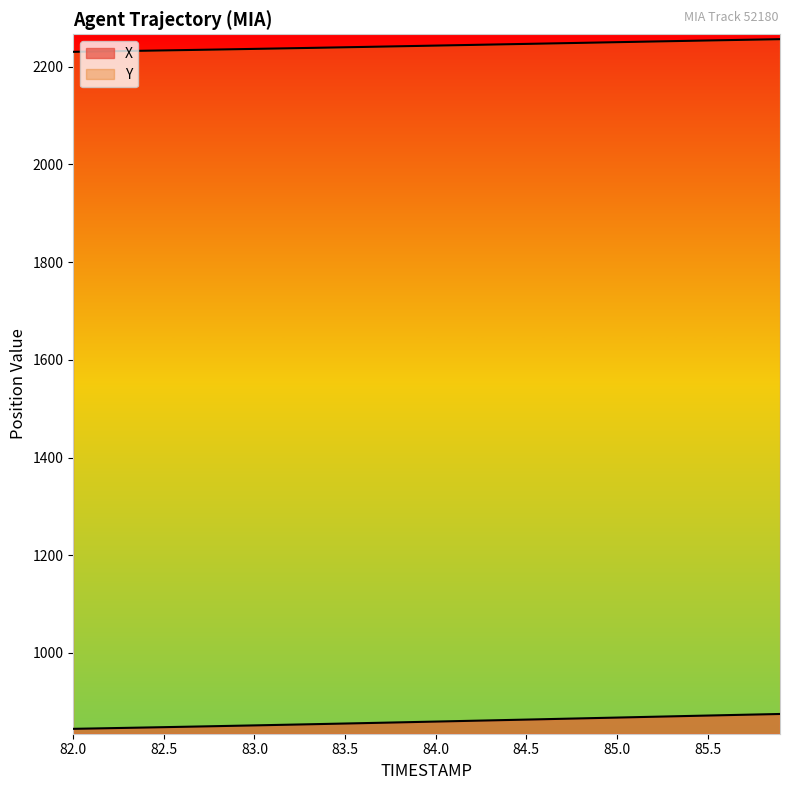

Does the chart display data point markers on the line(s)?

No